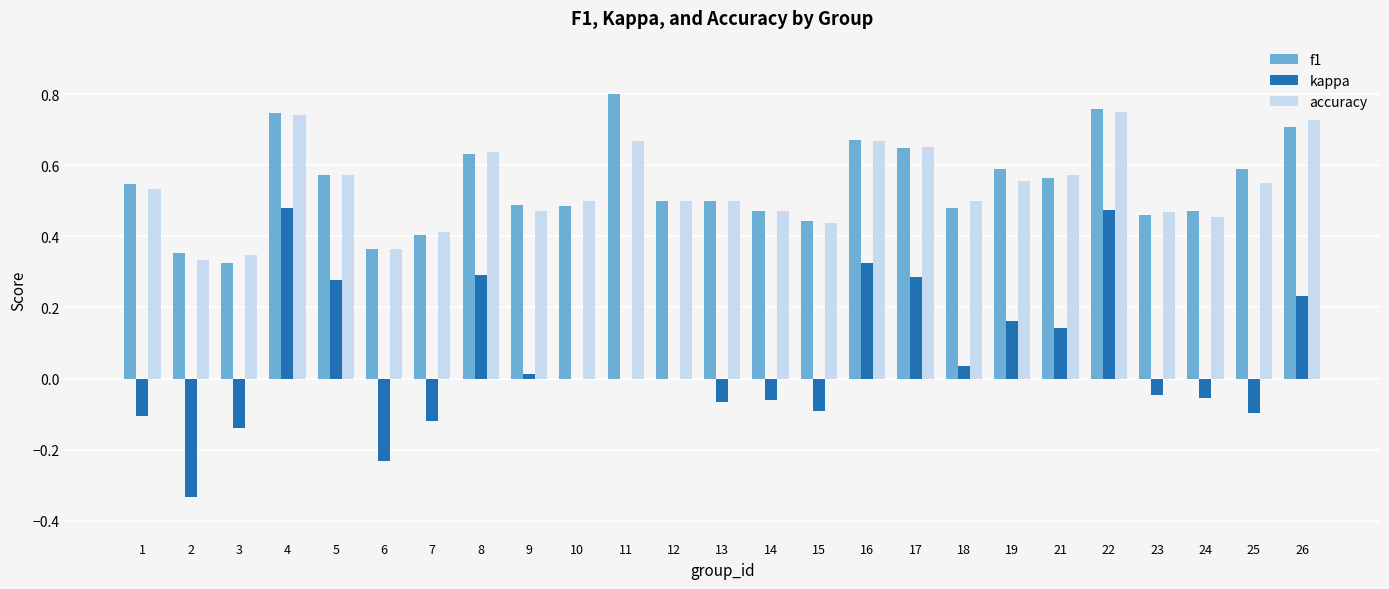

Are the bars grouped side by side (vs. stacked)?

Yes